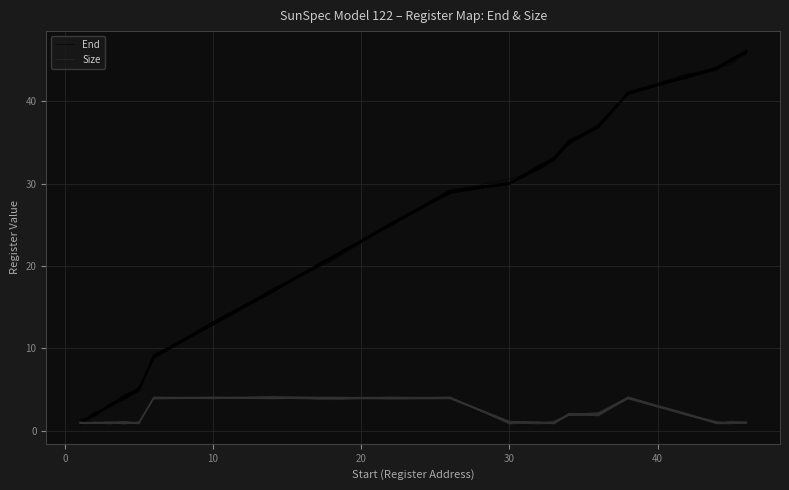

How many distinct data groups are displayed?

2